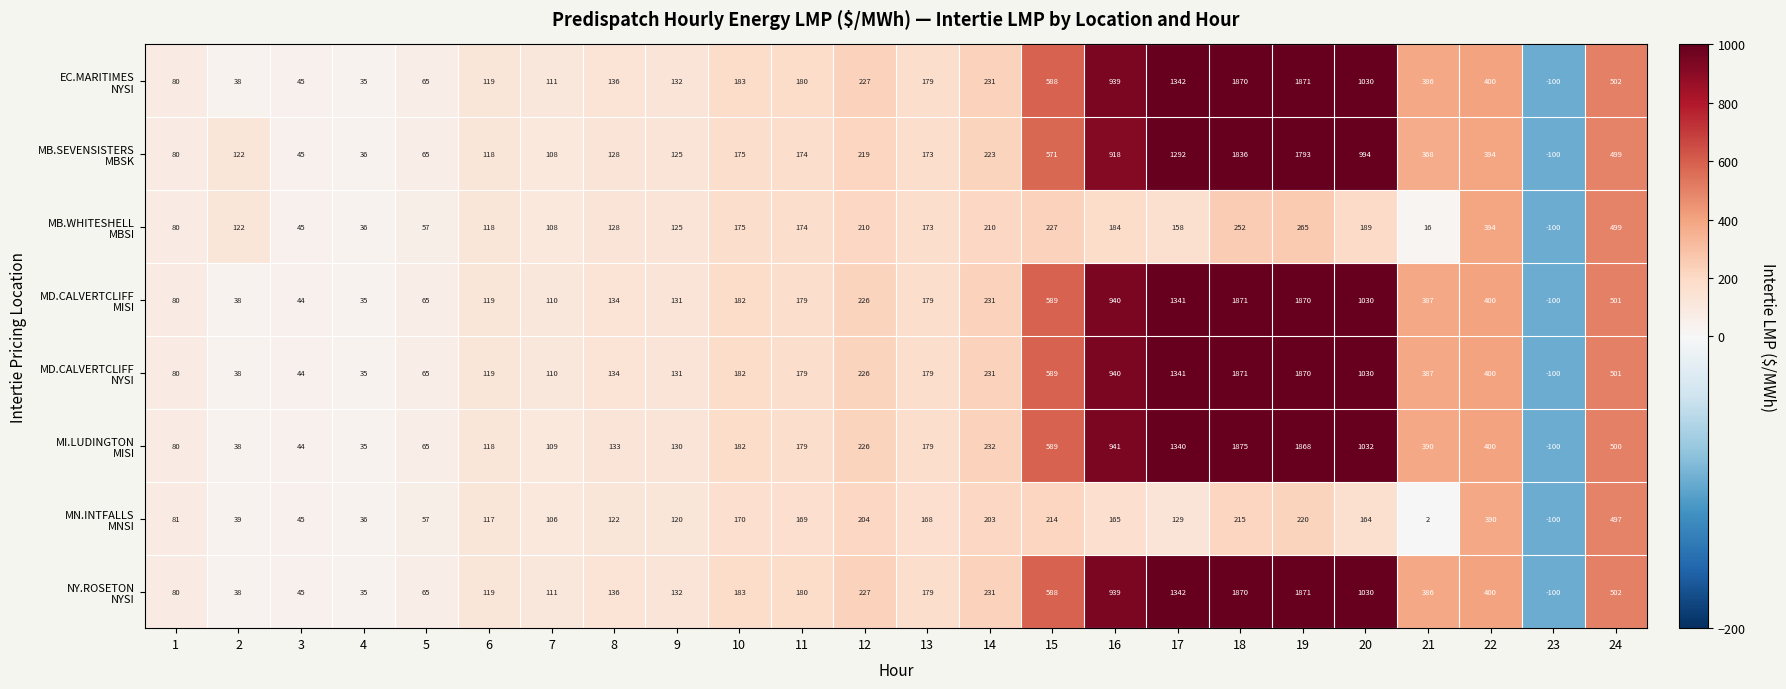

What is the total value across all series at 9?

1026